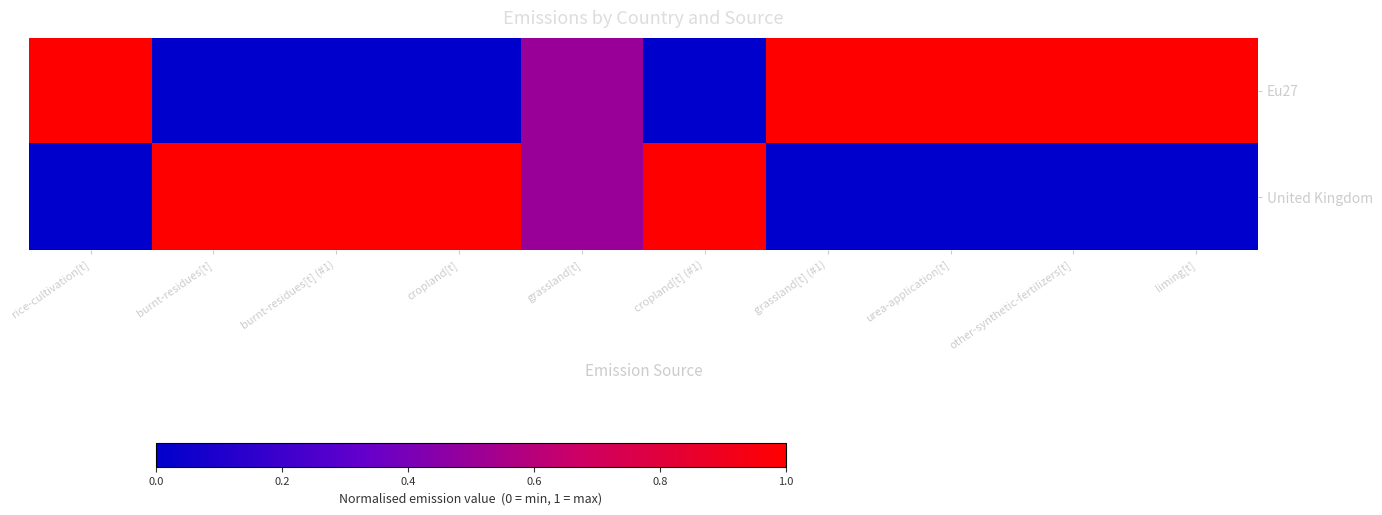

Reading right to left, extract all data points from this chart.

Eu27: liming[t]=1.0	other-synthetic-fertilizers[t]=1.0	urea-application[t]=1.0	grassland[t] (#1)=1.0	cropland[t] (#1)=0.0	grassland[t]=0.5	cropland[t]=0.0	burnt-residues[t] (#1)=0.0	burnt-residues[t]=0.0	rice-cultivation[t]=1.0
United Kingdom: liming[t]=0.0	other-synthetic-fertilizers[t]=0.0	urea-application[t]=0.0	grassland[t] (#1)=0.0	cropland[t] (#1)=1.0	grassland[t]=0.5	cropland[t]=1.0	burnt-residues[t] (#1)=1.0	burnt-residues[t]=1.0	rice-cultivation[t]=0.0